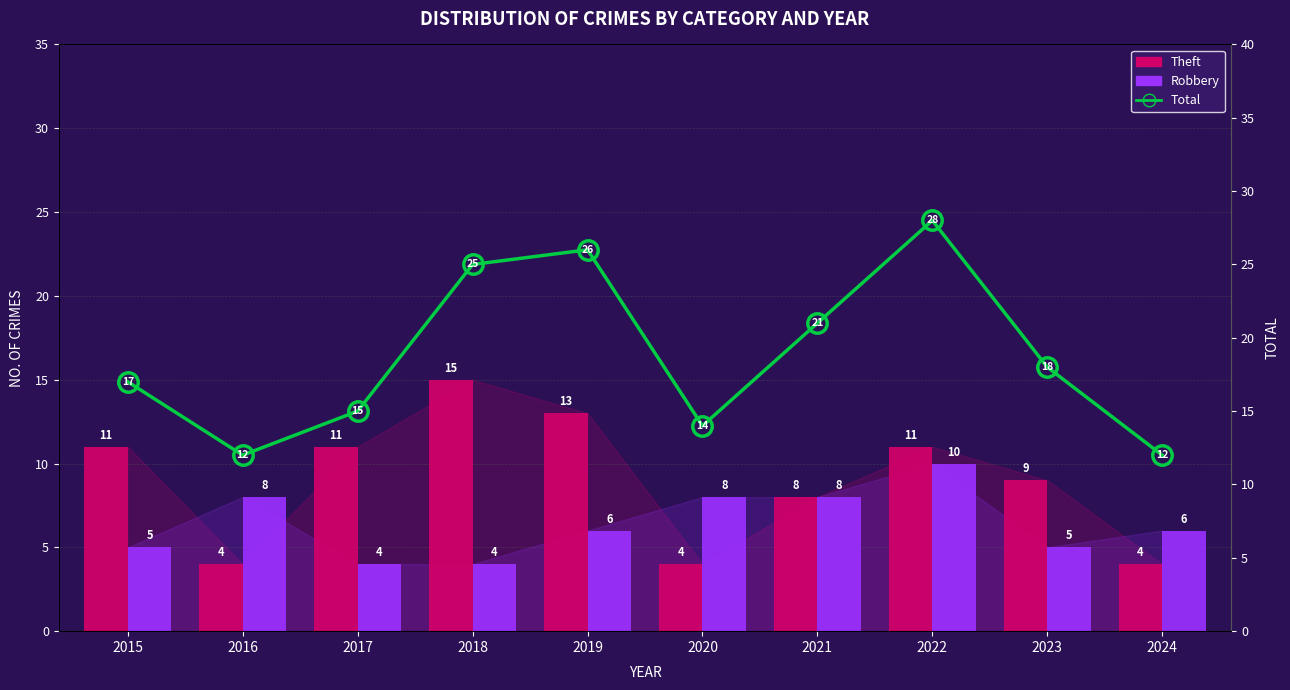

What are all the series names shown in the legend?

Theft, Robbery, Total